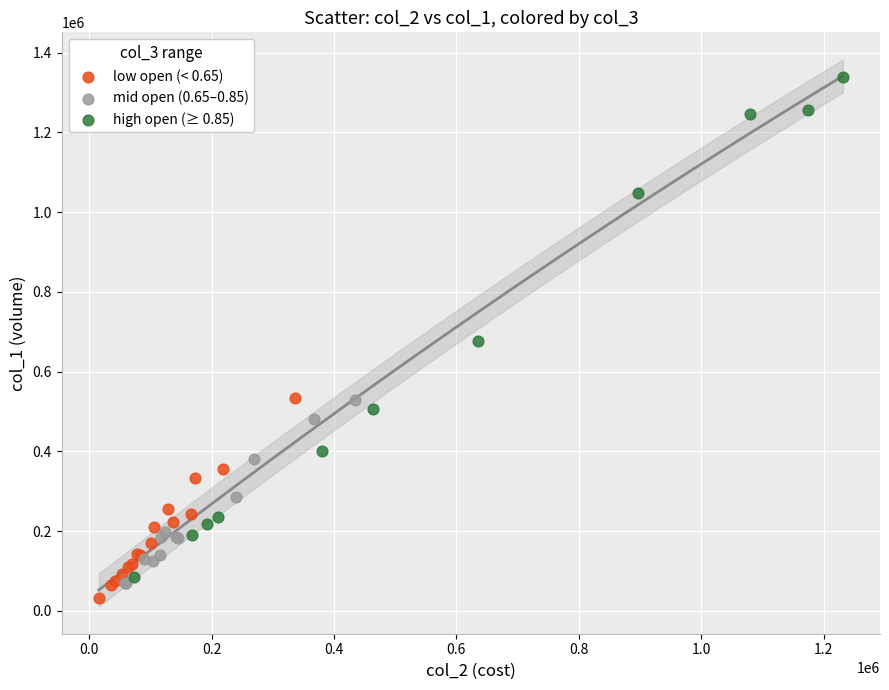

Which series has the widest spread of Y values?

high open (≥ 0.85)